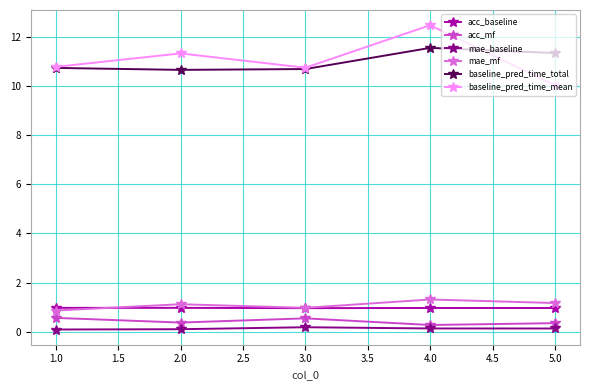

The value of baseline_pred_time_total at 3.0 is 10.7. True or false?

True